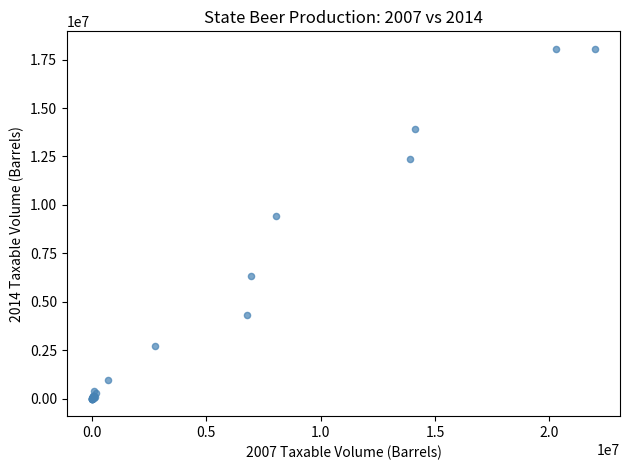

What Y value in the scatter plot is closest to 9030450?

9439058.0